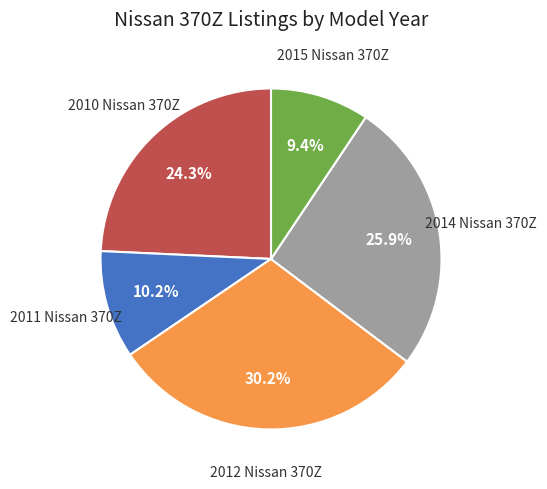

Count the number of slices in the pie.

5